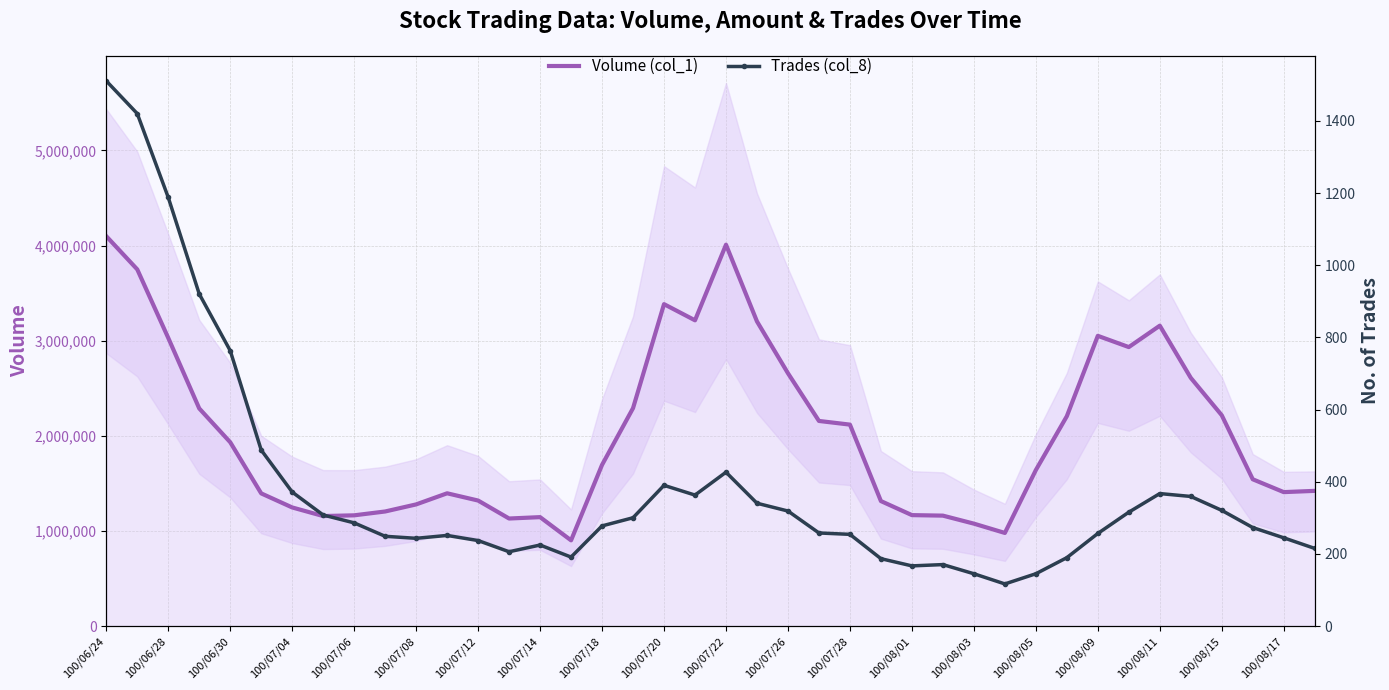

The value of Volume (col_1) at 100/07/12 is 1791885.7. True or false?

False